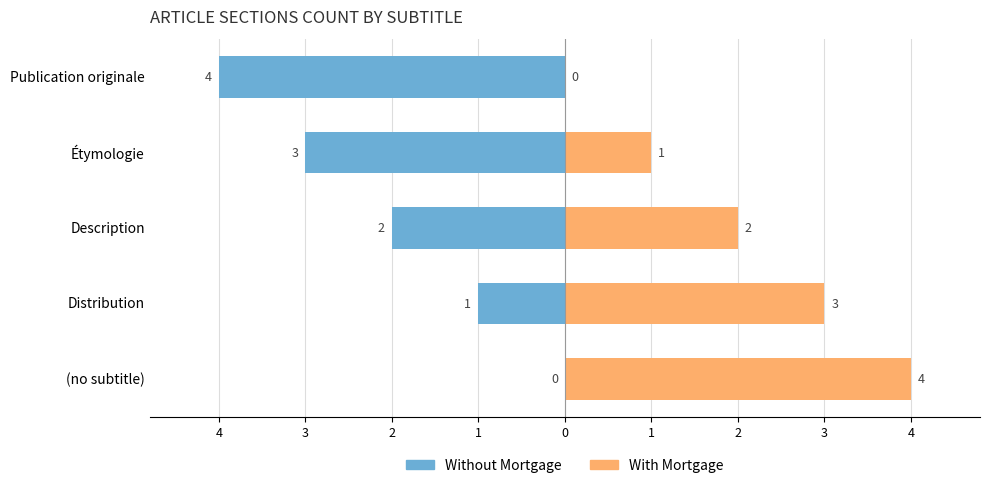

What is the maximum value shown in the chart?

4